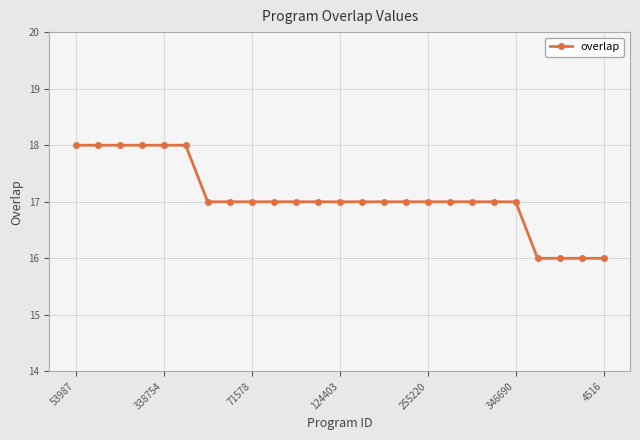

Reading left to right, list all the values displayed in this chart.

18	18	18	18	18	18	17	17	17	17	17	17	17	17	17	17	17	17	17	17	17	16	16	16	16